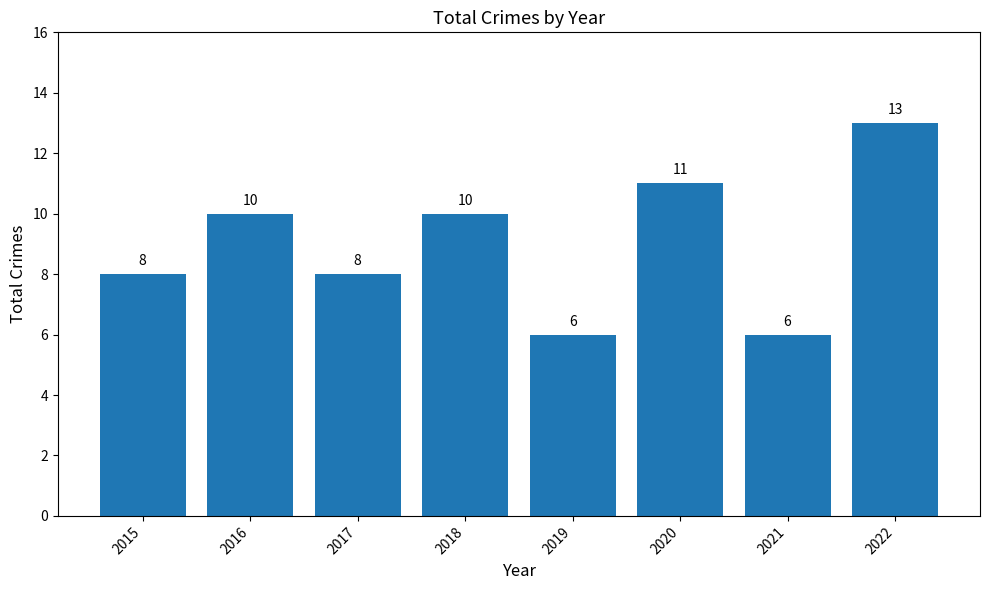

How many data points are less than 10?

4